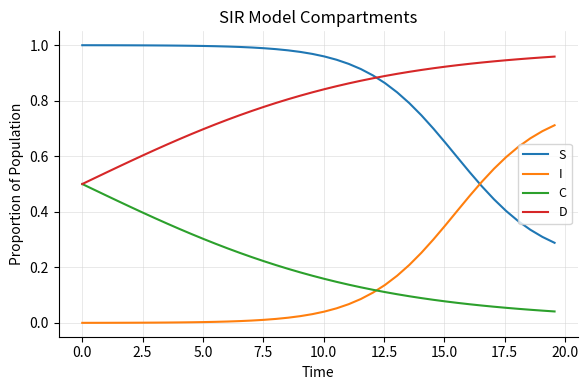

At how many categories does at least one series exceed 0?

40